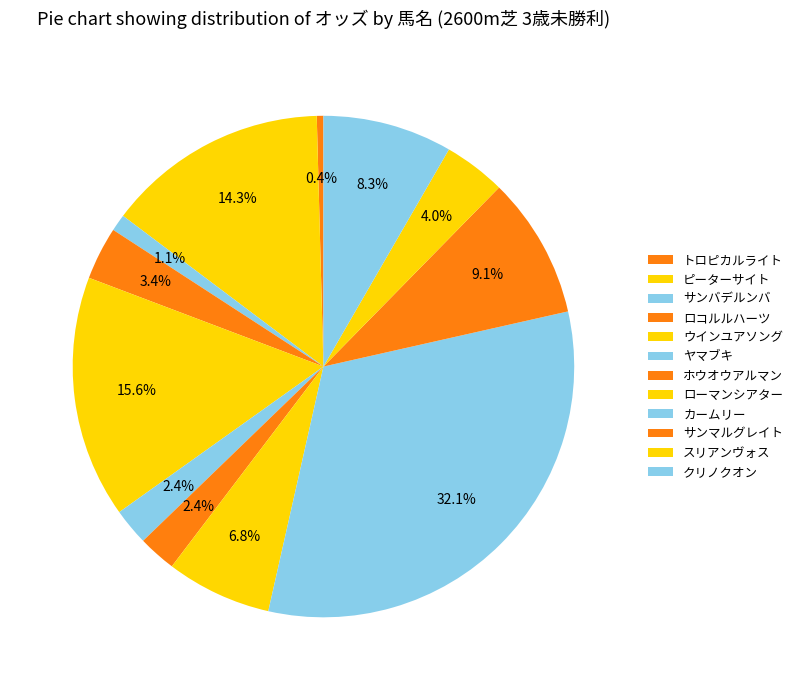

To the nearest percent, what is the average slice percentage?

8%